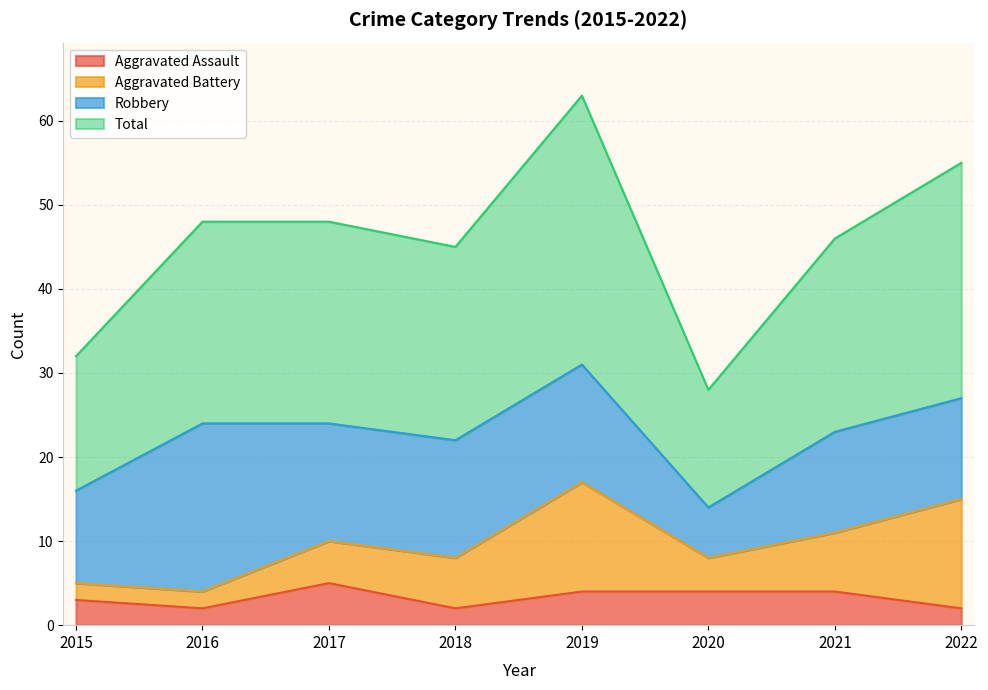

True or false: Aggravated Assault and Total cross at least once.

False